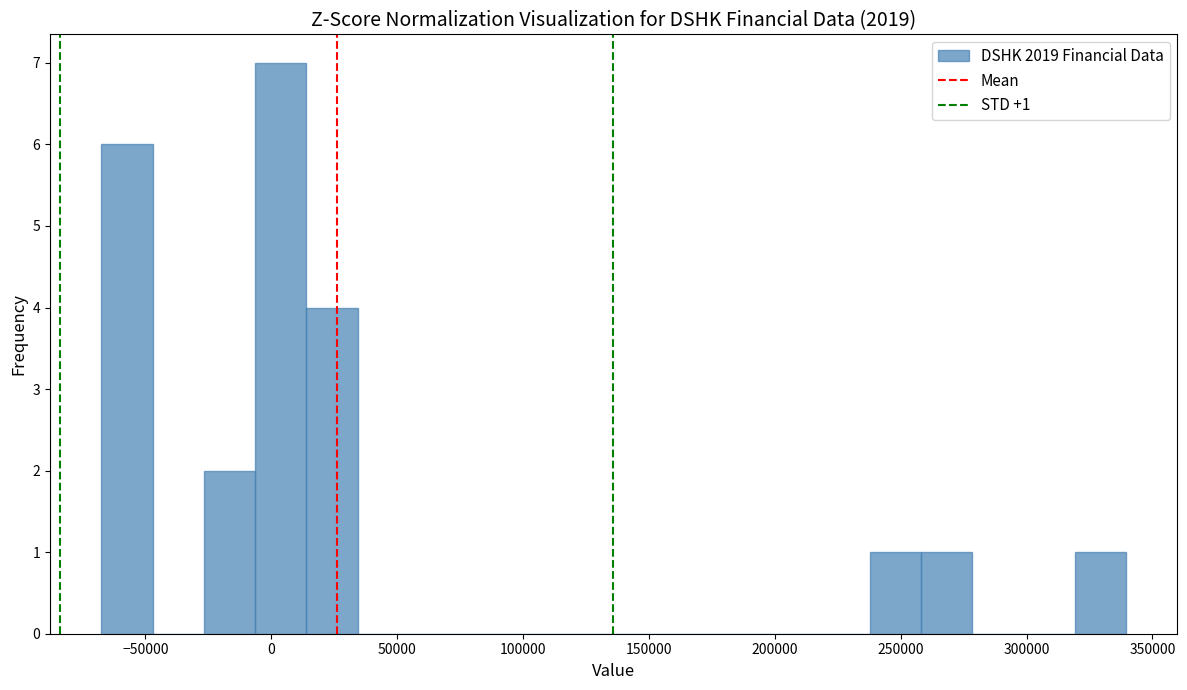

Over which range of the x-axis is the bar tallest?

-5000 to 15000